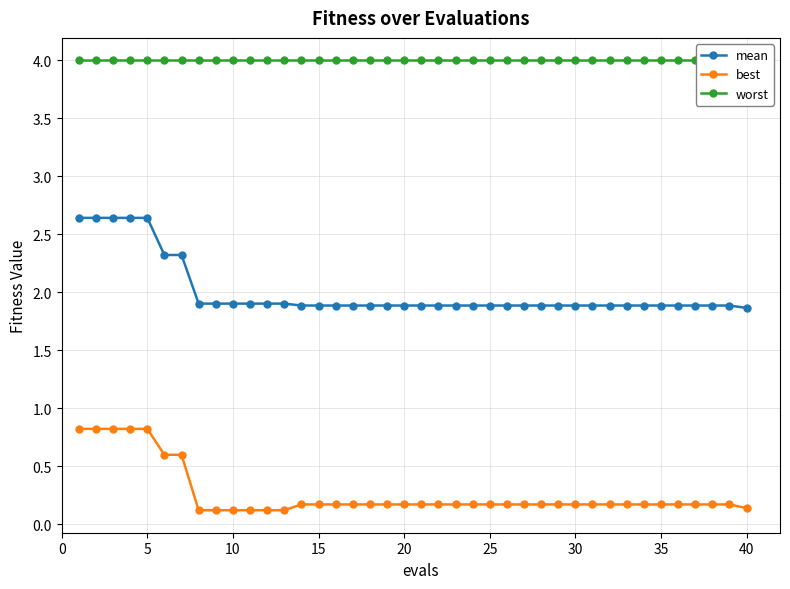

Count the mean values in the range 1 to 2.

33